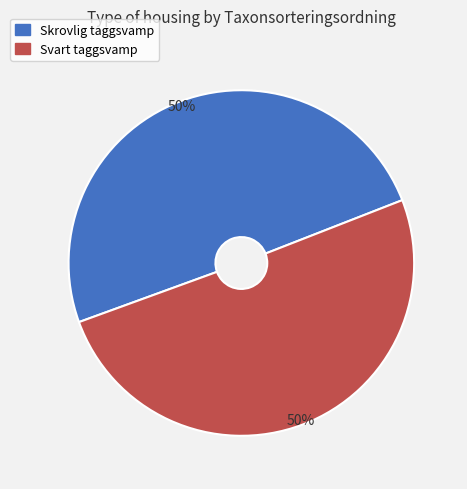

To the nearest percent, what is the average slice percentage?

50%